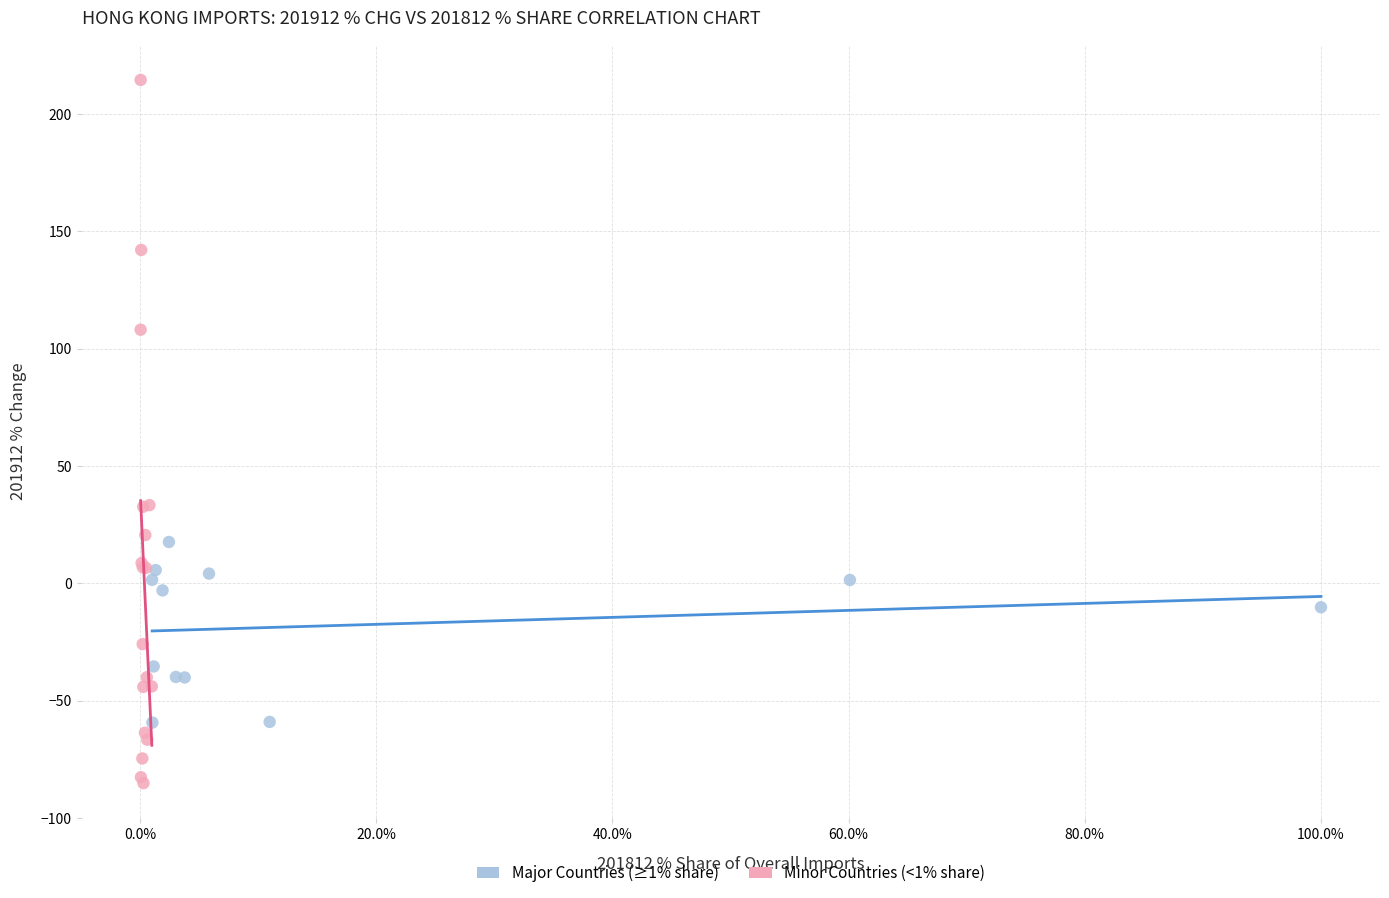

Which series reaches the maximum Y coordinate?

Minor Countries (<1% share)